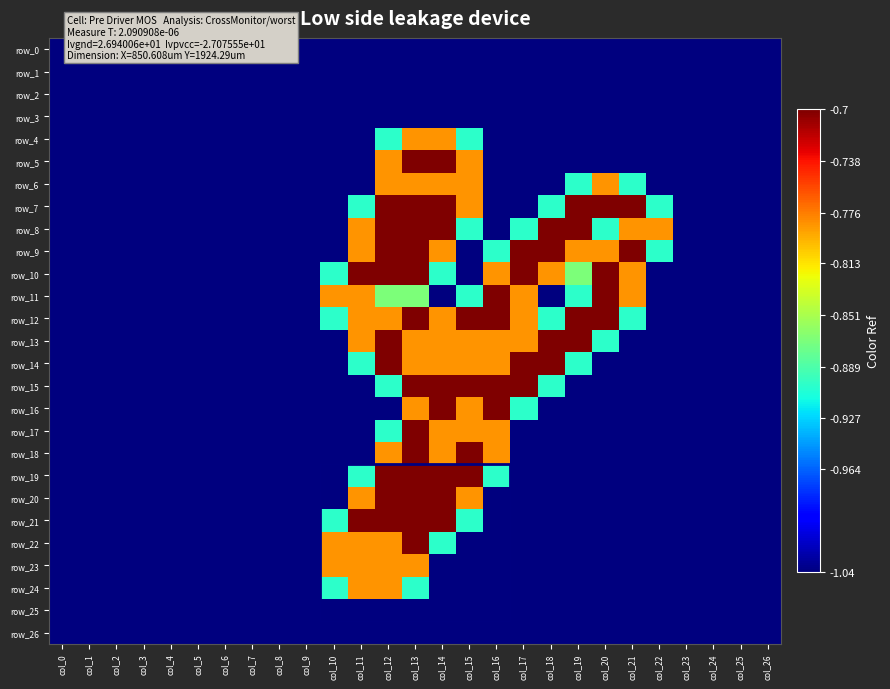

The row_13 series shows -0.3 at col_14. True or false?

False